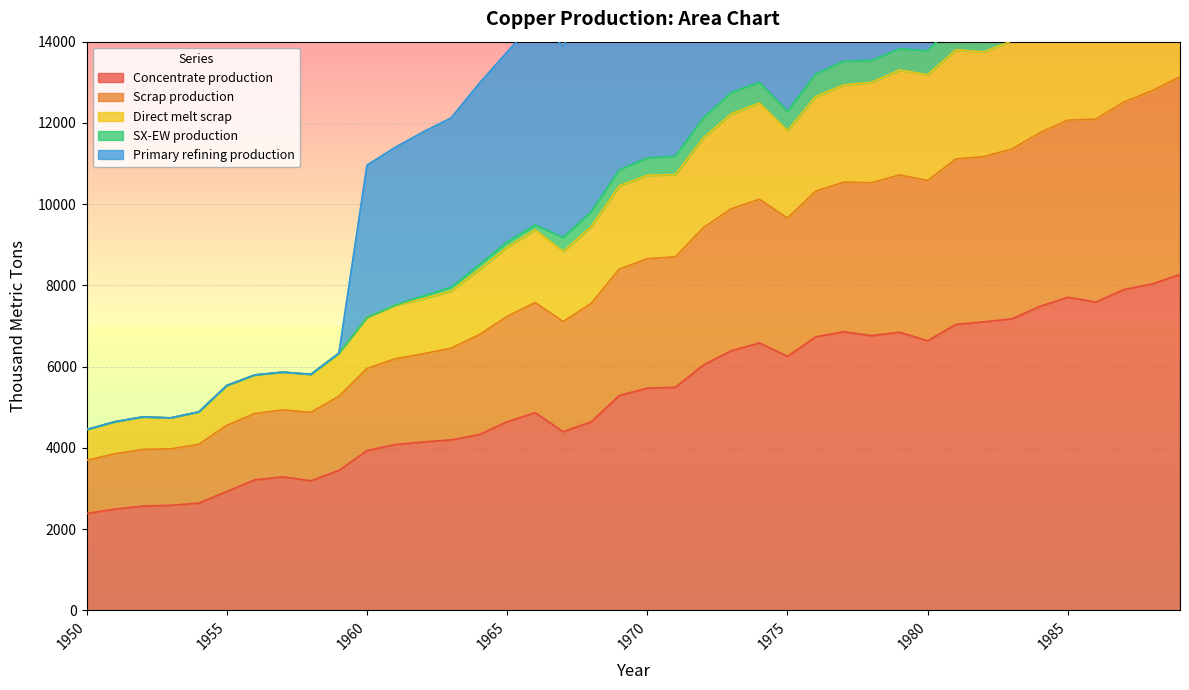

The Concentrate production series shows 5470.3 at 1970. True or false?

True